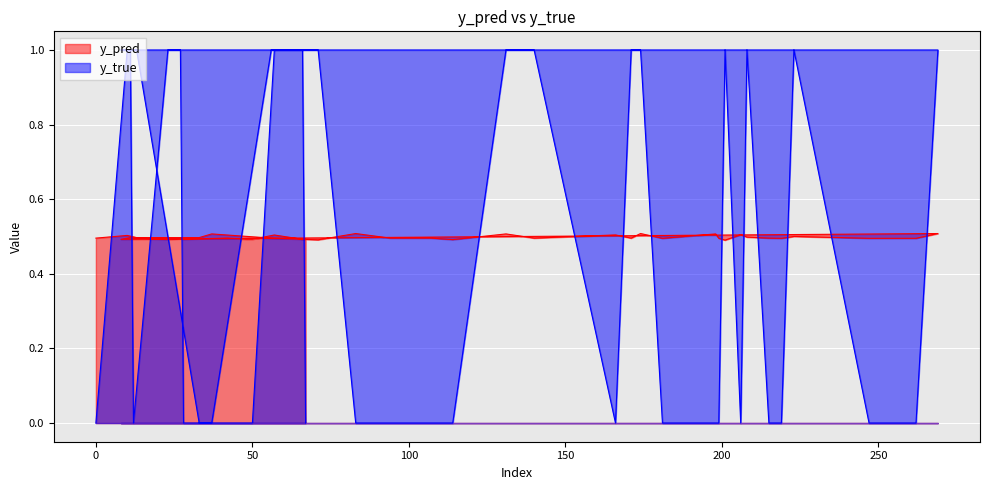

Rank the series by their average value, from lowest to highest.

y_true, y_pred